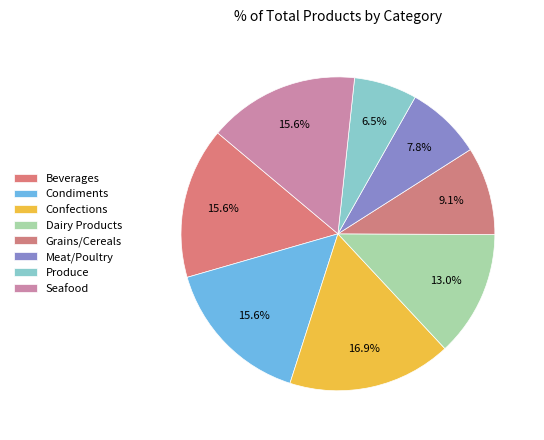

What is the largest slice in the pie chart?

Confections